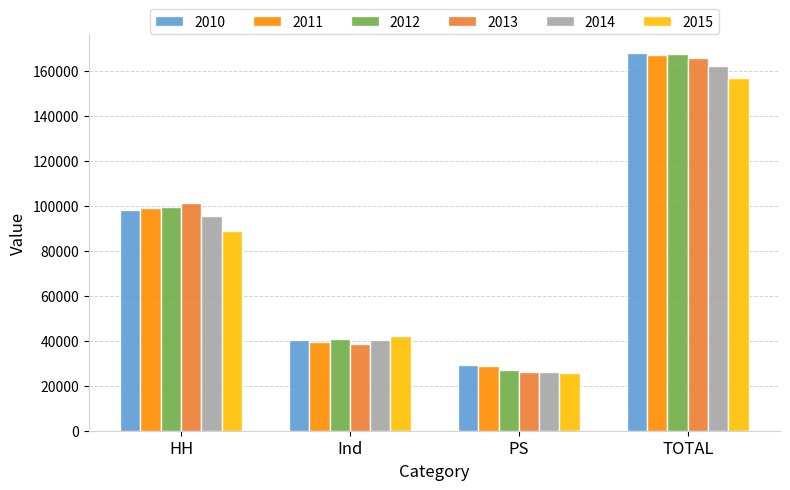

What is the difference between the maximum and minimum values in the 2012 series?

140022.7